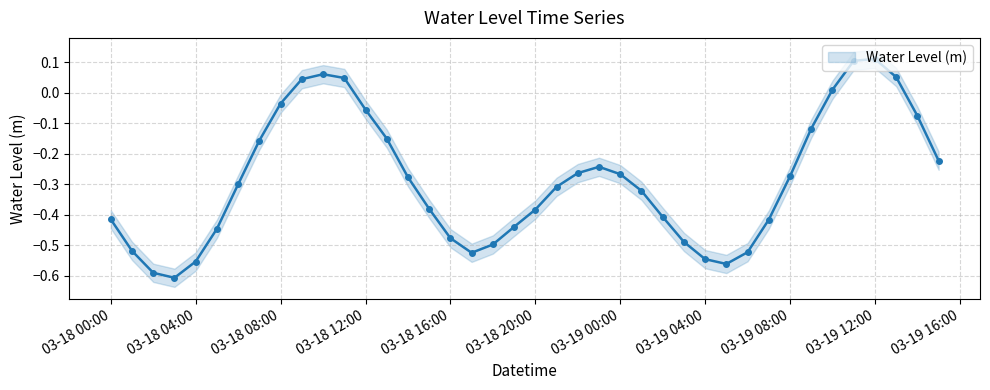

True or false: Water Level (m) has more than 2 points higher than both neighbors.

True